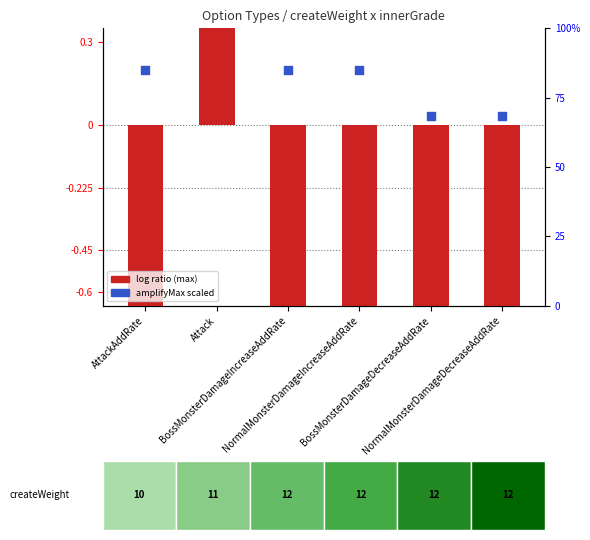

Is the value of log ratio (max) at BossMonsterDamageIncreaseAddRate greater than the value of amplifyMax (scaled) at BossMonsterDamageIncreaseAddRate?

No